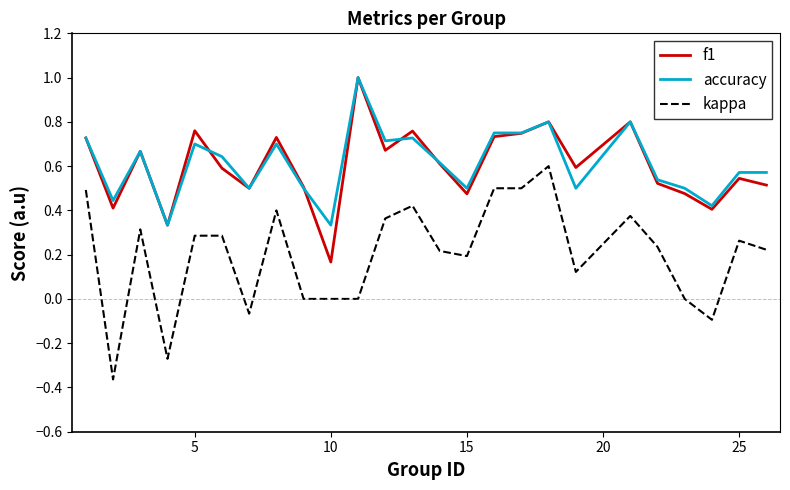

What is the greatest value displayed?

1.0